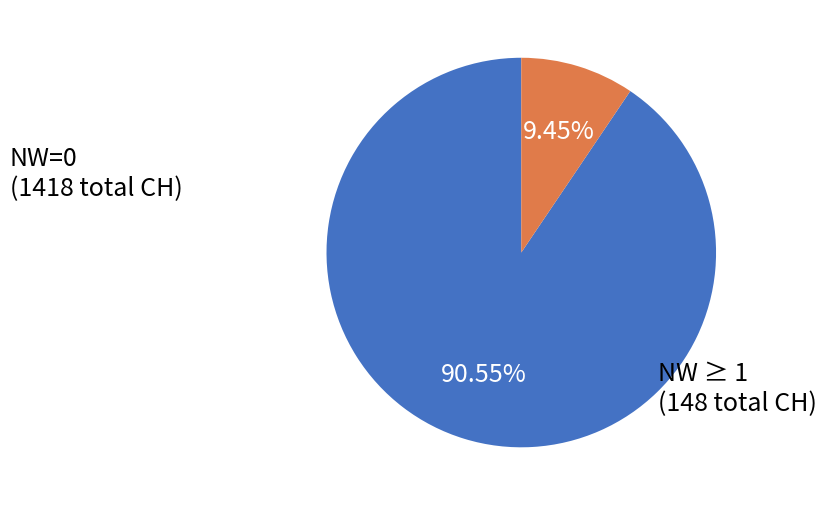

To the nearest percent, what is the difference between the largest and smallest slice percentages?

81%